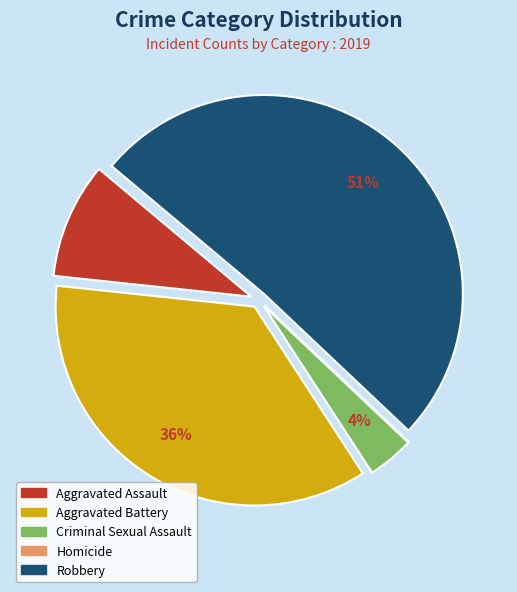

Which category has the biggest portion of the pie?

Robbery